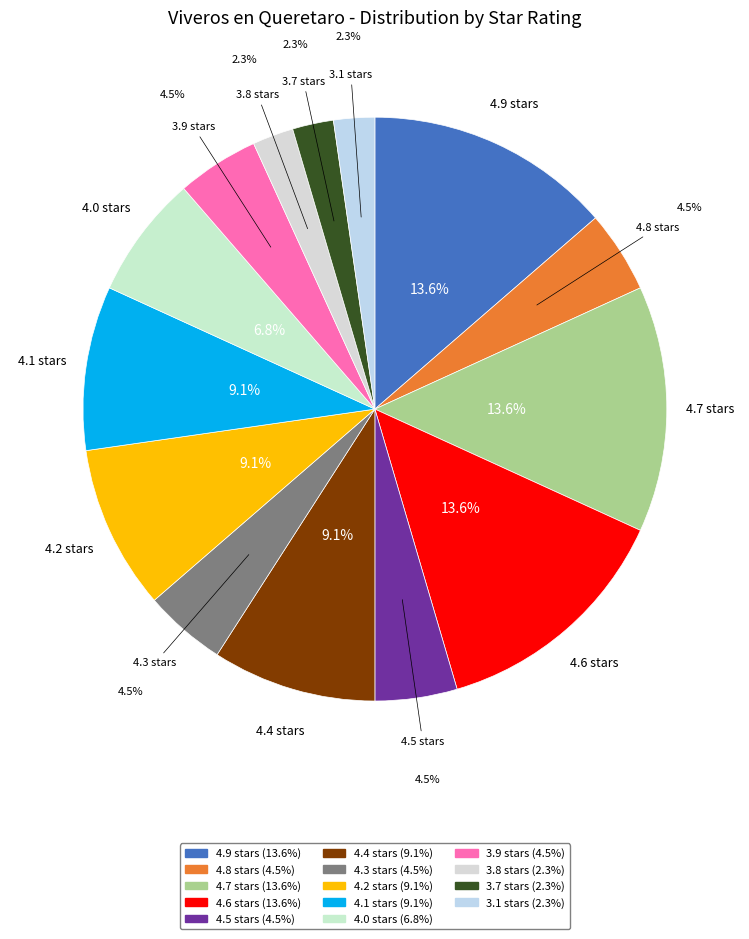

Does 4.3 stars represent more than half of the total?

No